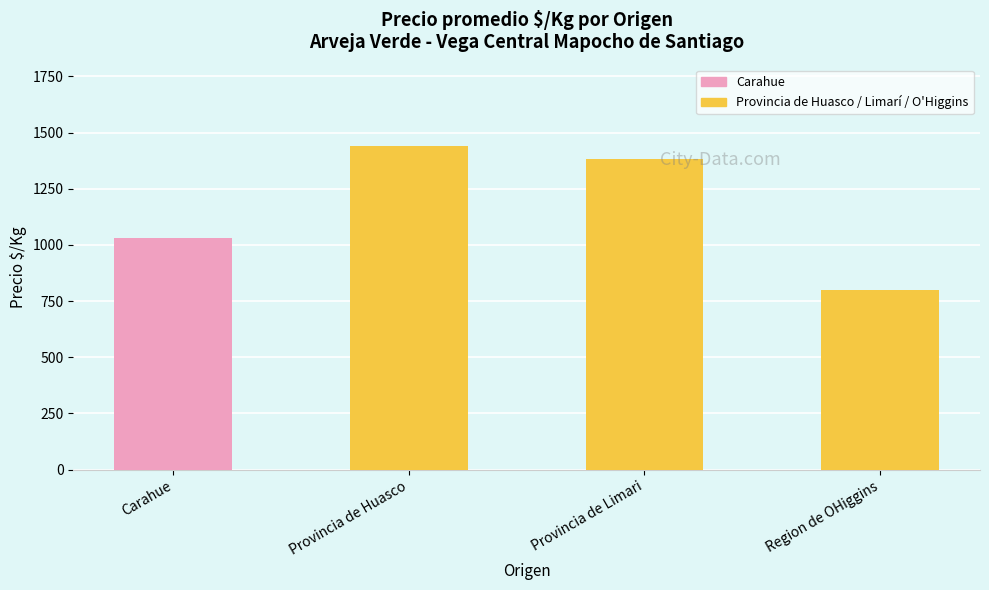

What value does the data have at Provincia de Limari?

1383.0